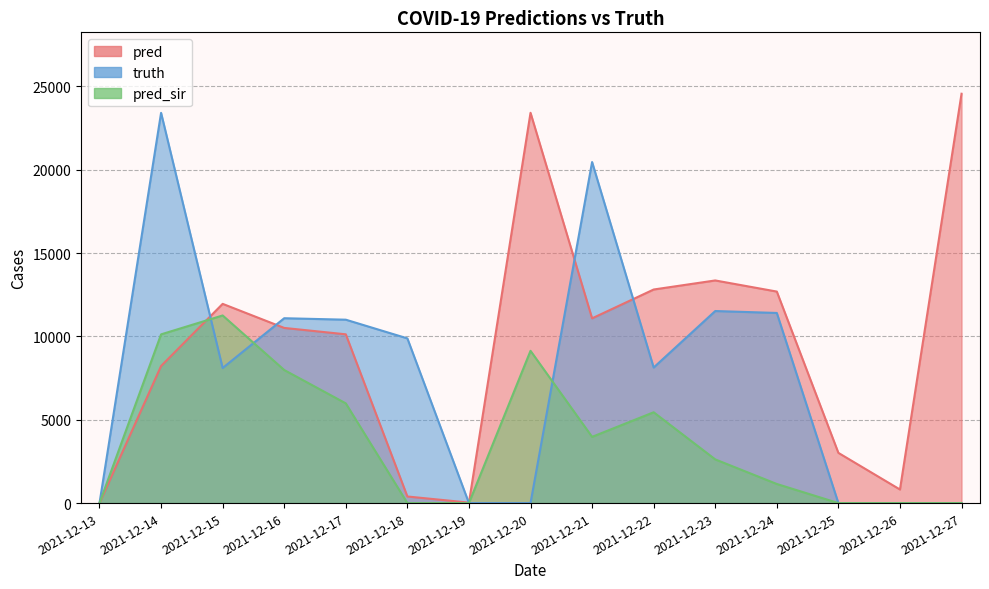

Which series has the largest total across all categories?

pred